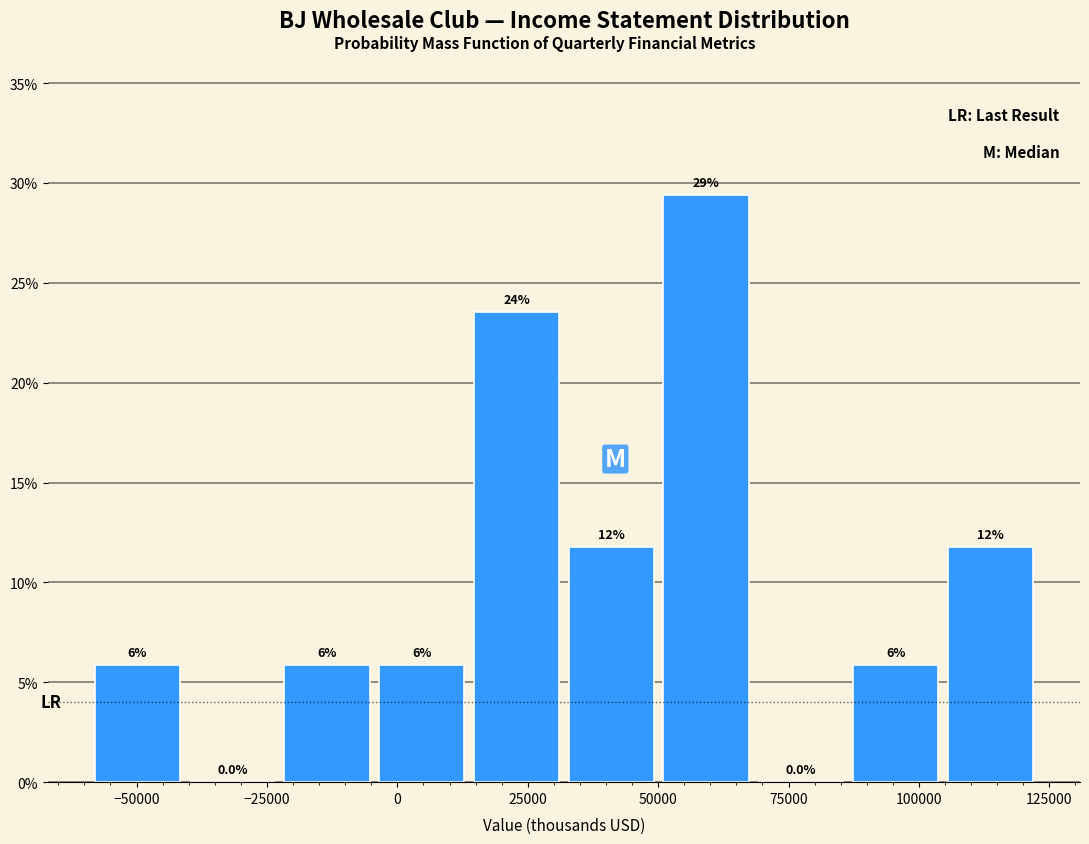

Read against the x-axis, roughly where is the centre of the tallest bar?

60000